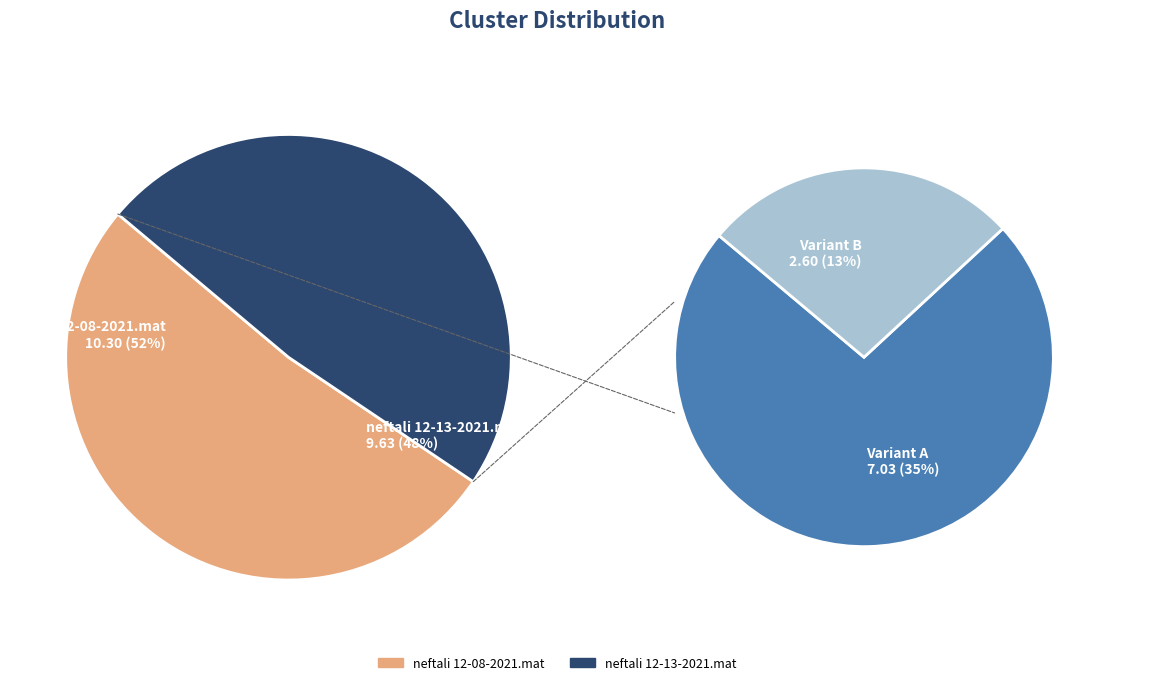

The neftali 12-13-2021.mat slice represents 48% of the pie. True or false?

True